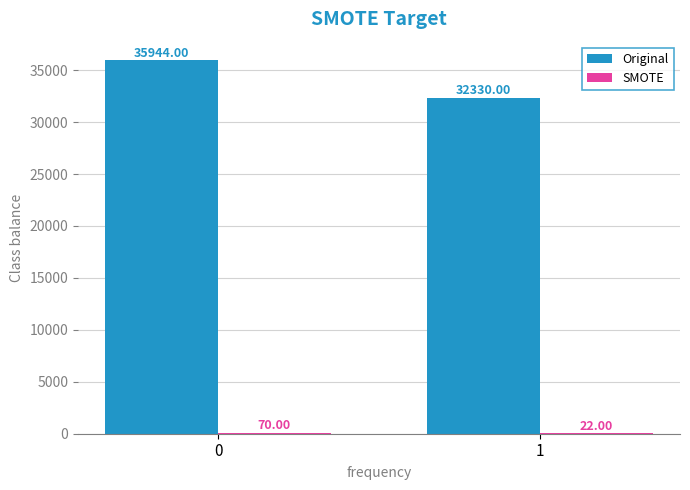

Which series has the largest total across all categories?

Original